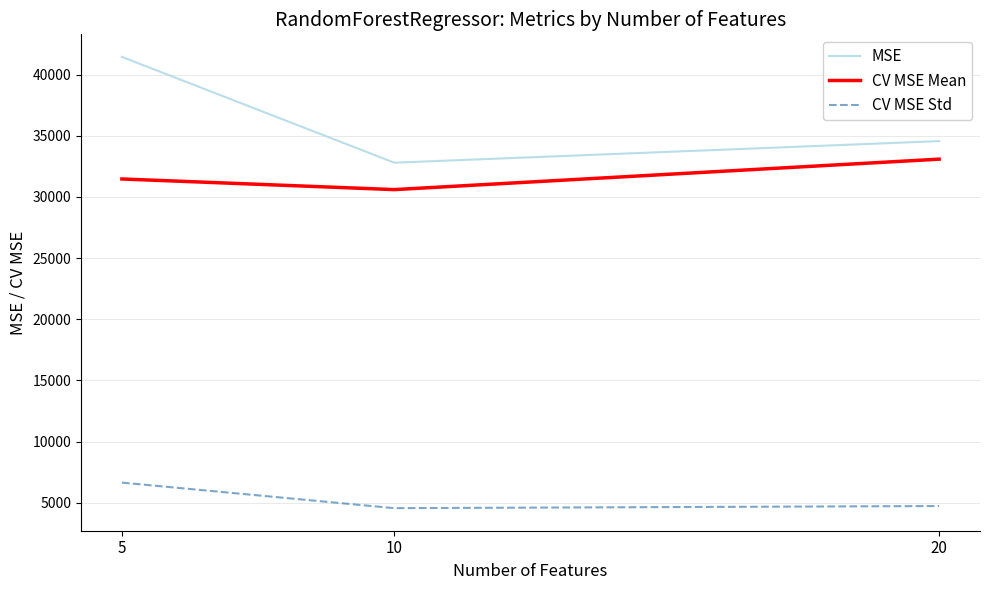

What is the smallest value displayed?

4556.5